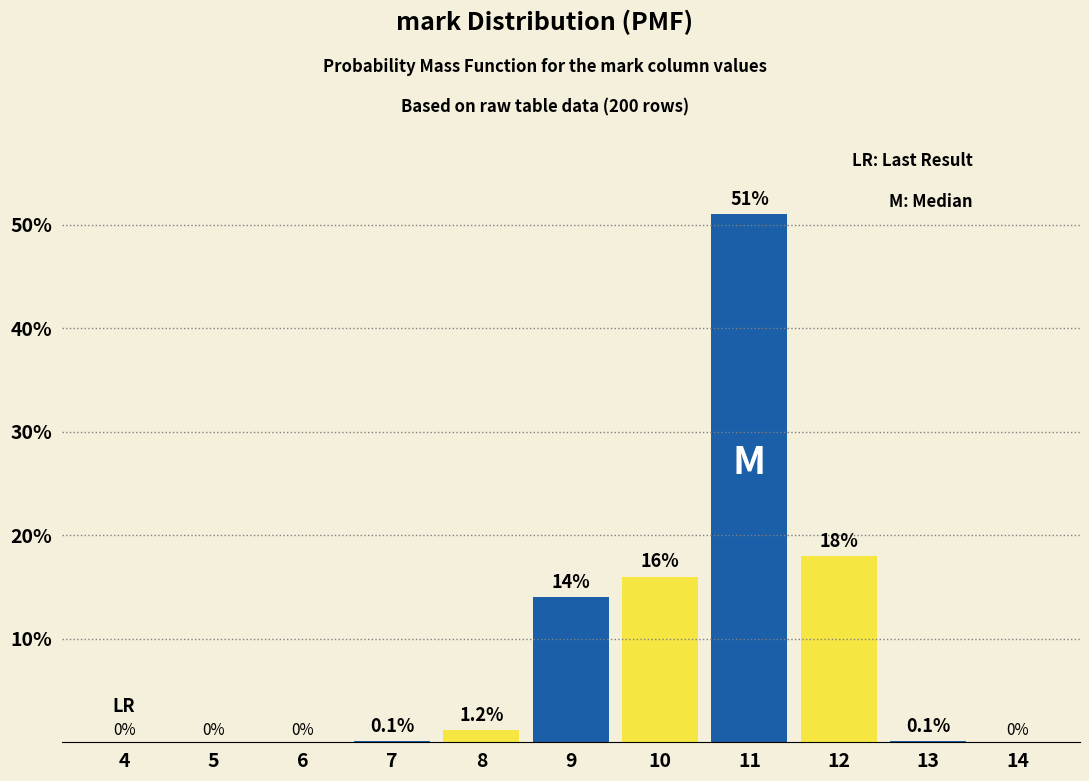

Reading left to right, list all the values displayed in this chart.

4=0.0	5=0.0	6=0.0	7=0.1	8=1.2	9=14.0	10=16.0	11=51.0	12=18.0	13=0.1	14=0.0